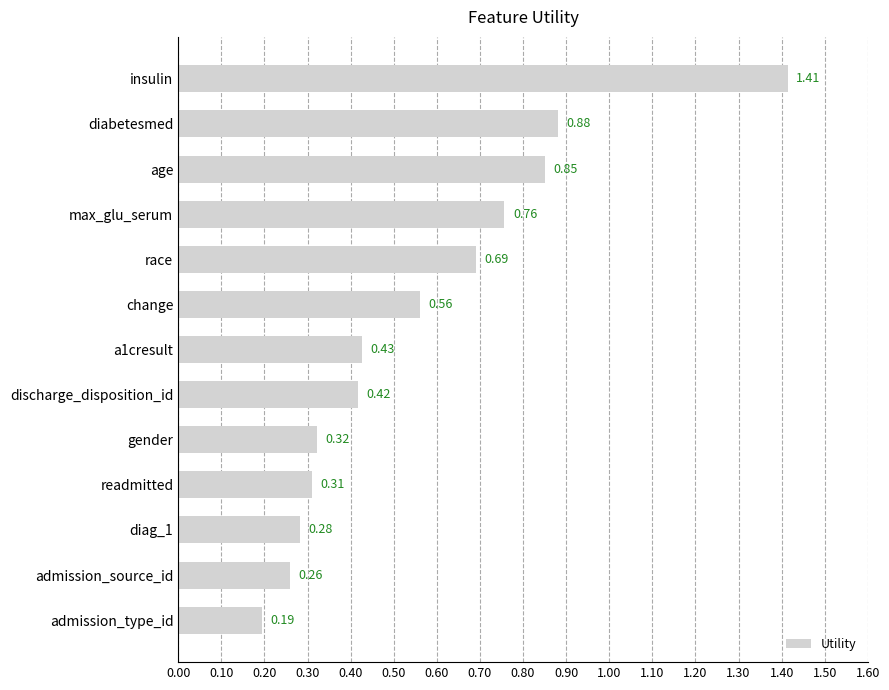

Which category has the highest value across all series?

insulin